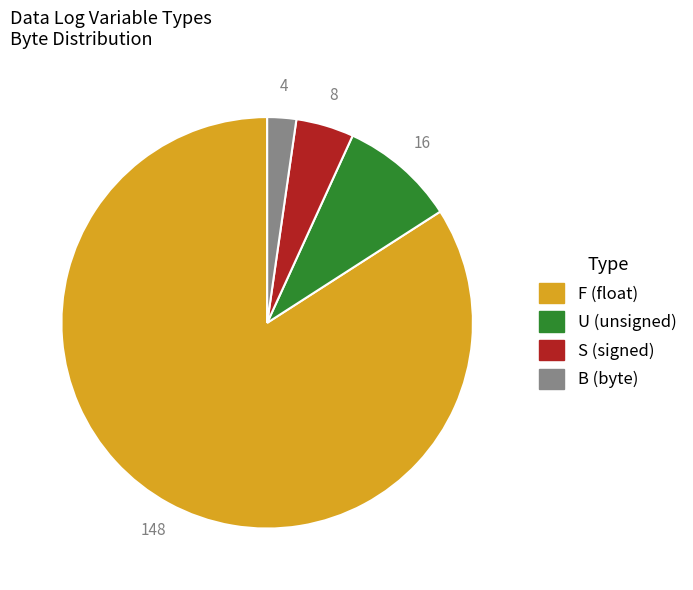

Which category has the biggest portion of the pie?

F